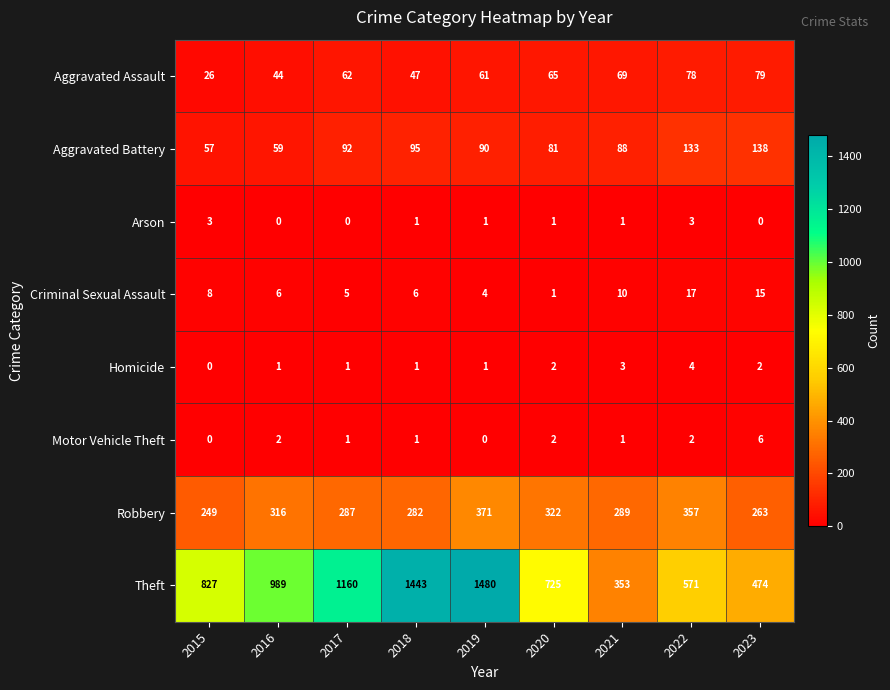

How many positive values does the Motor Vehicle Theft series have?

7